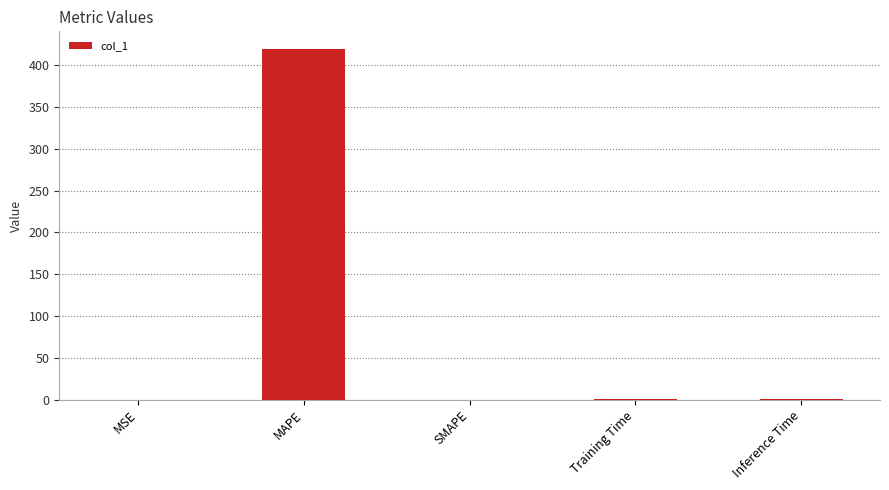

How many series are shown in this chart?

1